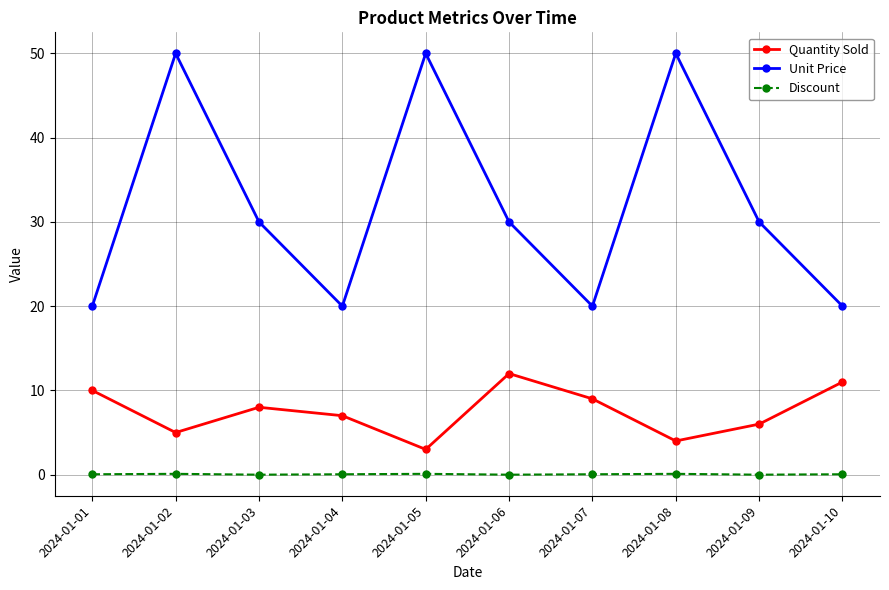

List the series in order of their overall mean, lowest first.

Discount, Quantity Sold, Unit Price